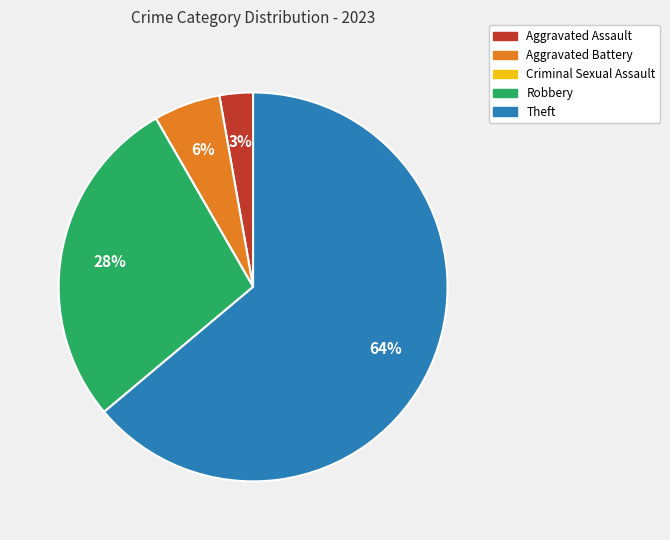

The Aggravated Assault slice represents 12% of the pie. True or false?

False